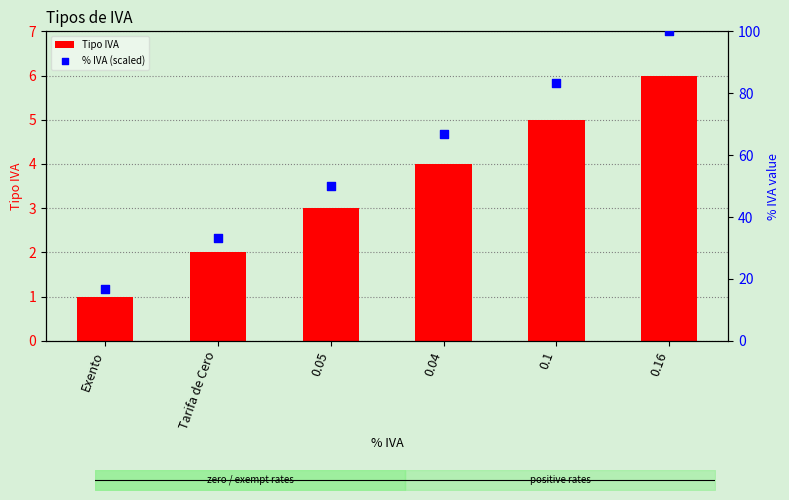

What are all the series names shown in the legend?

Tipo IVA, % IVA (scaled)